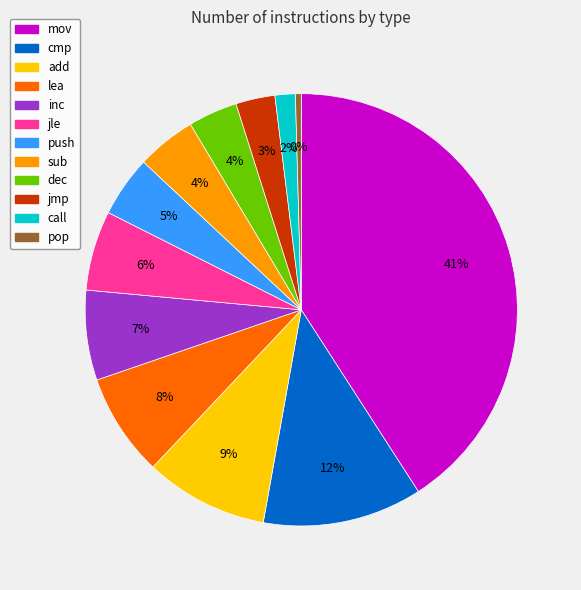

Is there any slice that represents more than half of the pie?

No